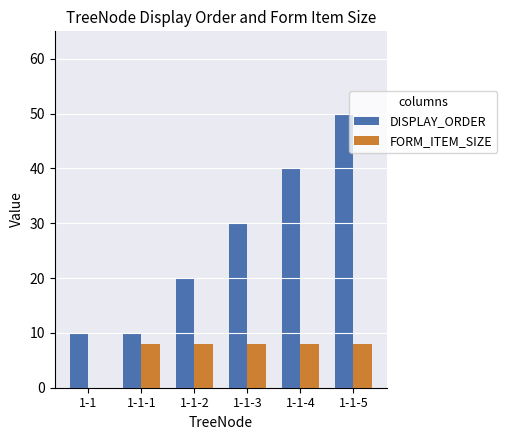

What is the total value across all series at 1-1-2?

28